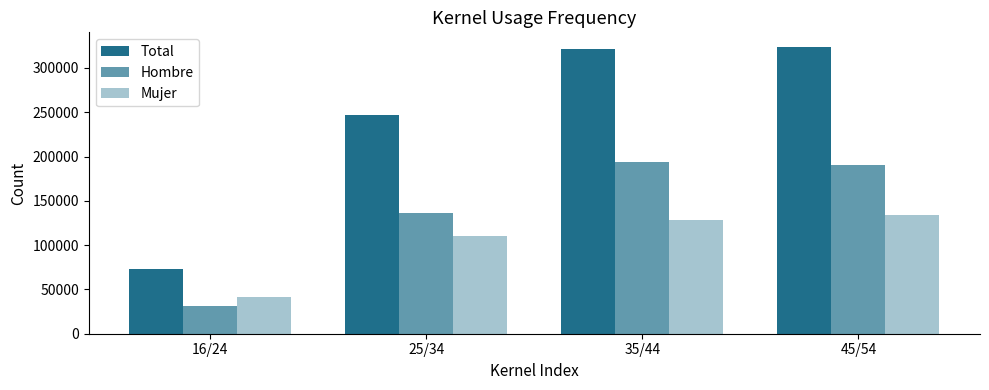

What is the label of the 3rd bar from the left?

35/44